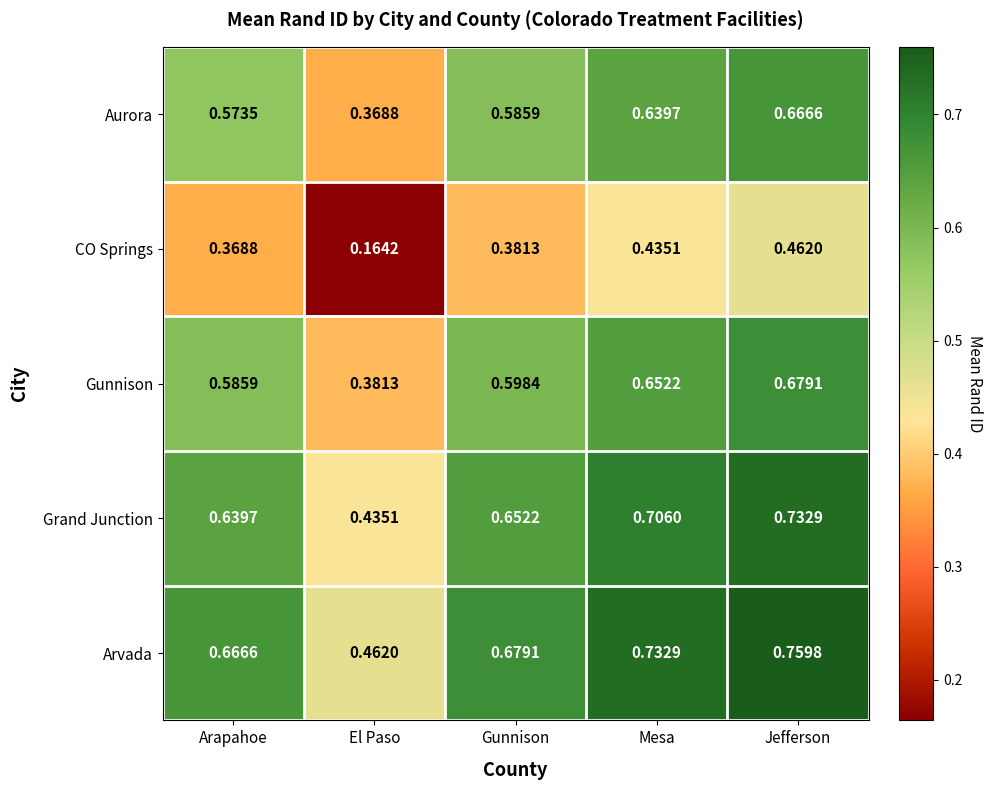

Which category has the highest value in the CO Springs series?

Jefferson